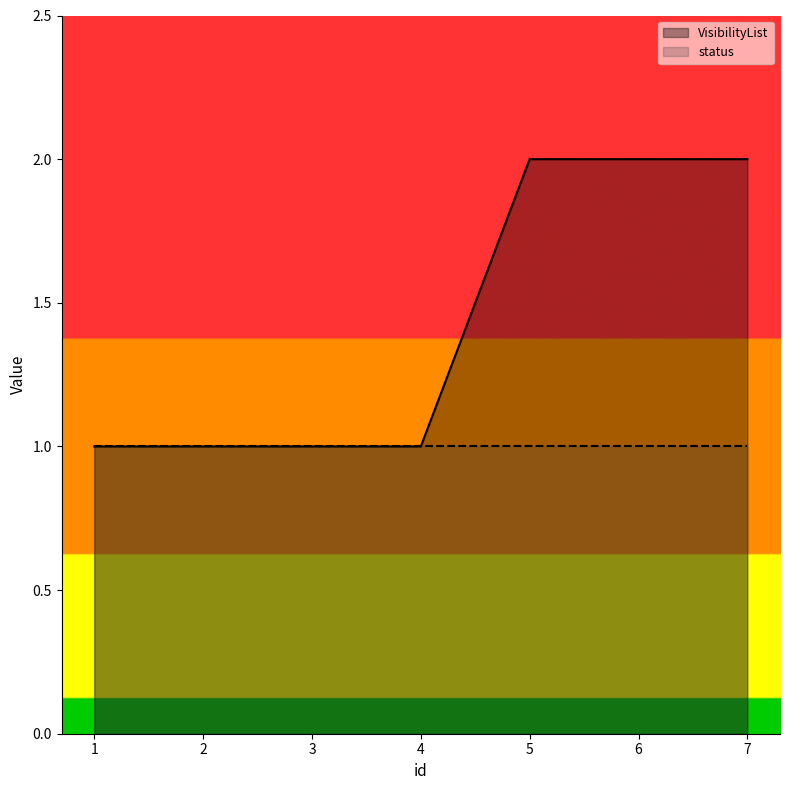

How many data points does each series have?

7